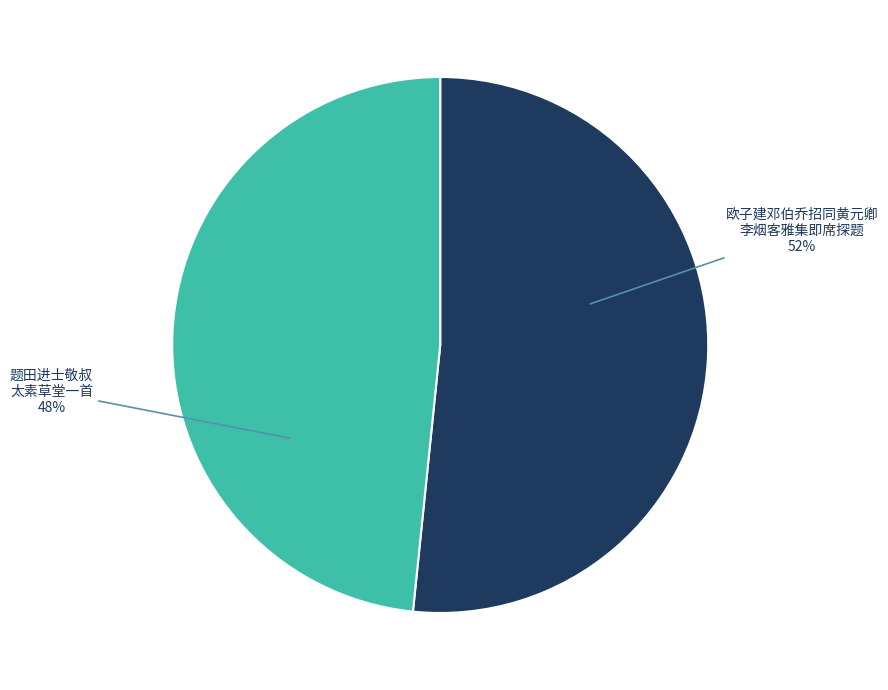

To the nearest percent, what is the average slice percentage?

50%